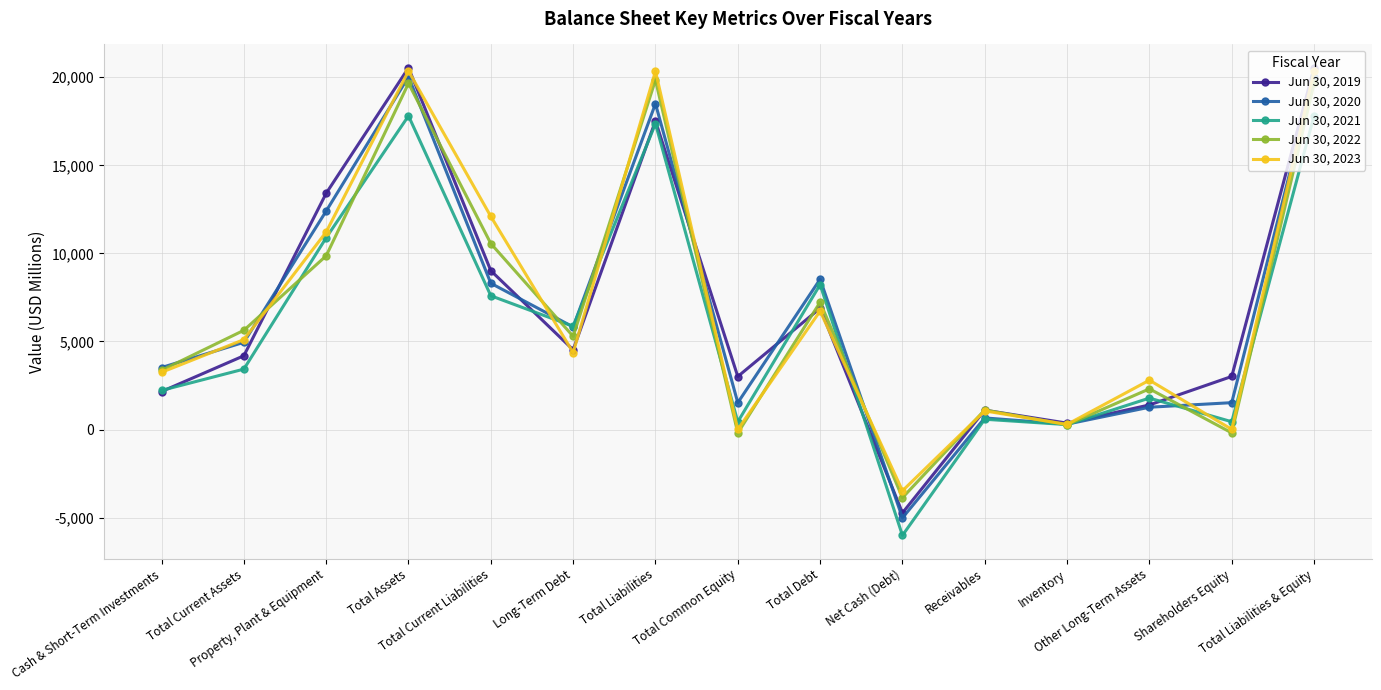

What is the average value of the Jun 30, 2019 series?

6862